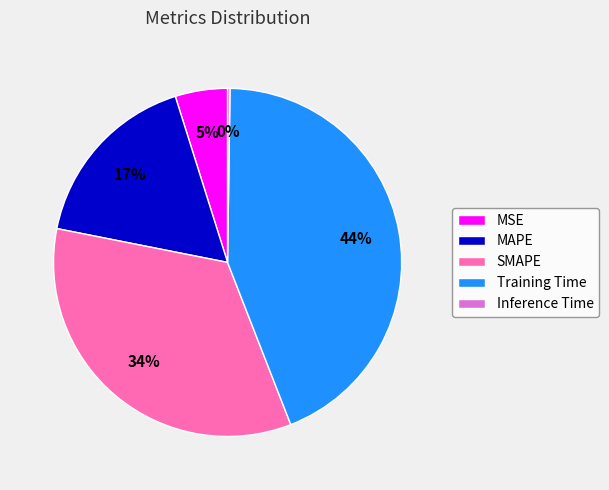

To the nearest percent, what is the average slice percentage?

20%